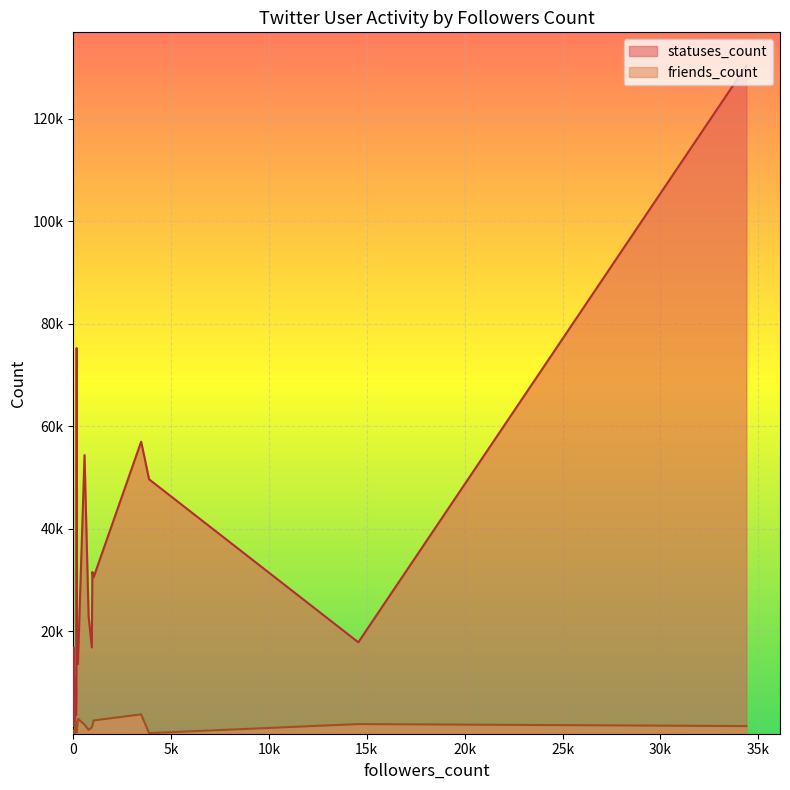

What are all the series names shown in the legend?

statuses_count, friends_count